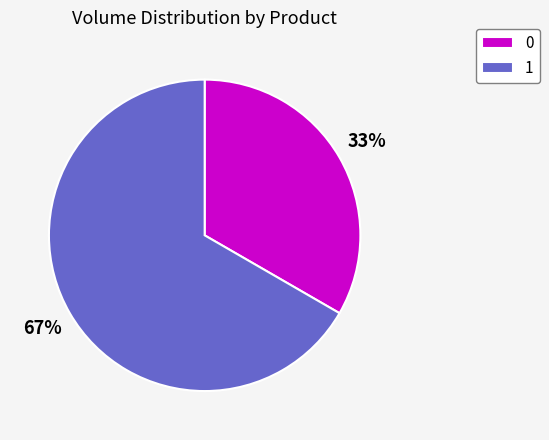

Which category has the biggest portion of the pie?

1